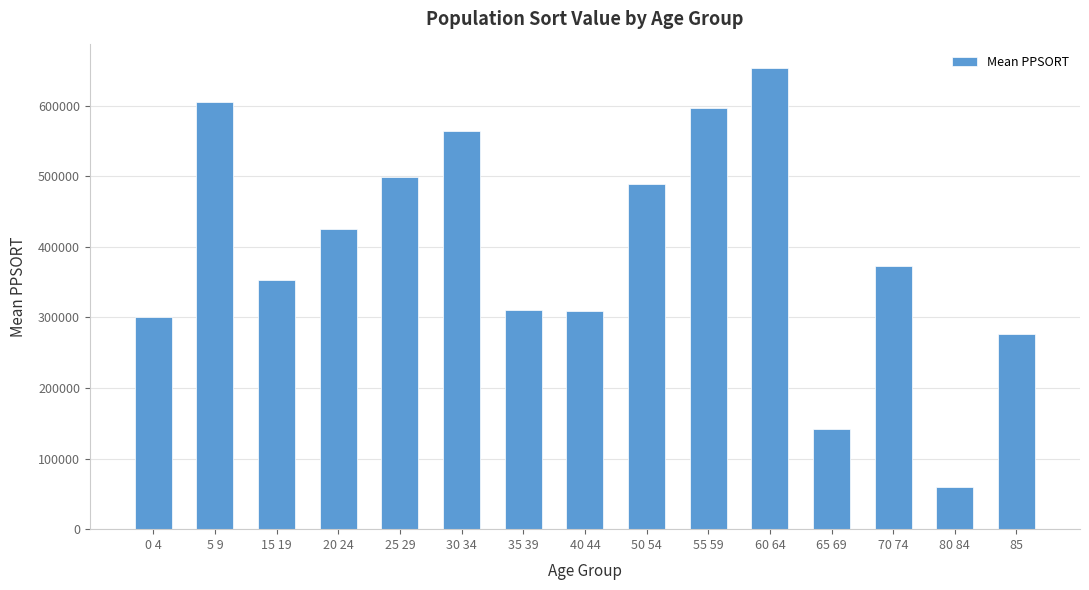

Approximately how many times larger is the value at 55 59 compared to 80 84?

10.0